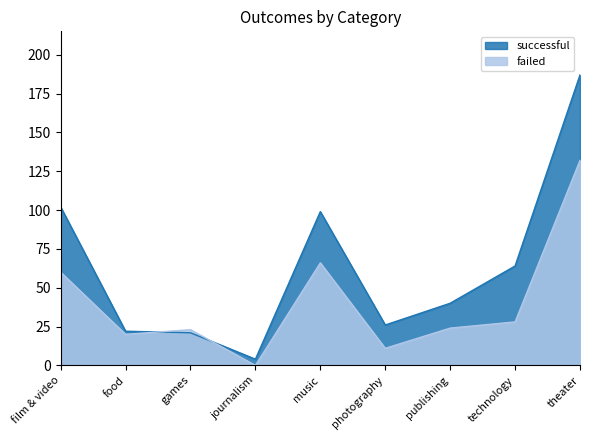

Which series has the largest range (max minus min)?

successful